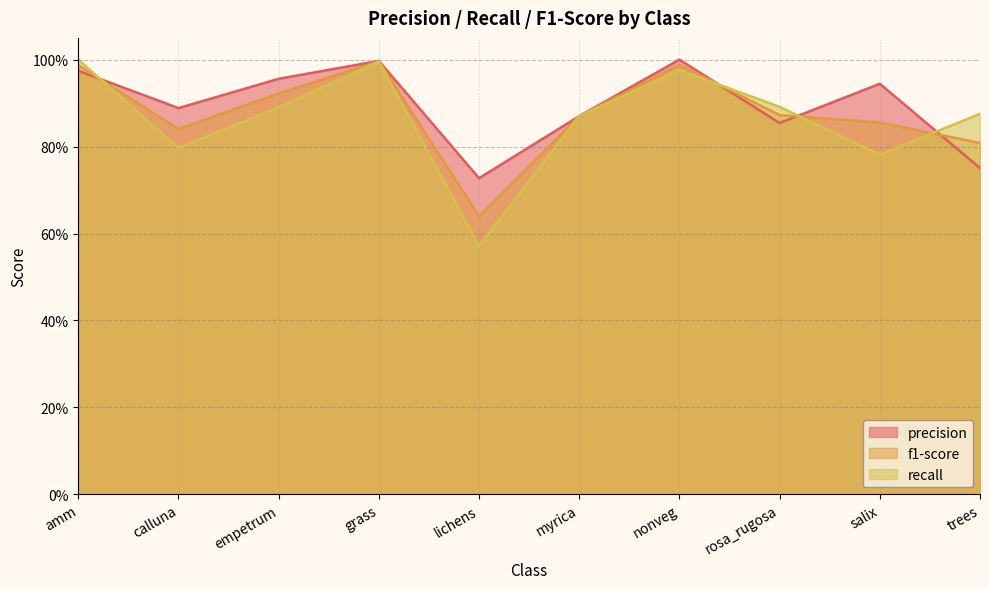

At which category is the sum across all series the highest?

grass